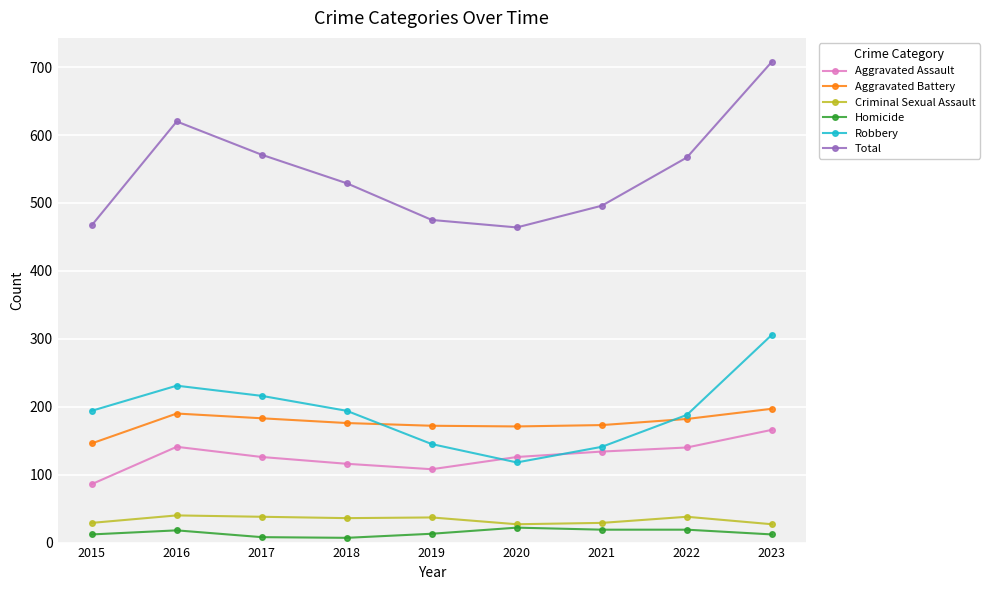

True or false: Robbery has more than 1 interior local peaks.

False